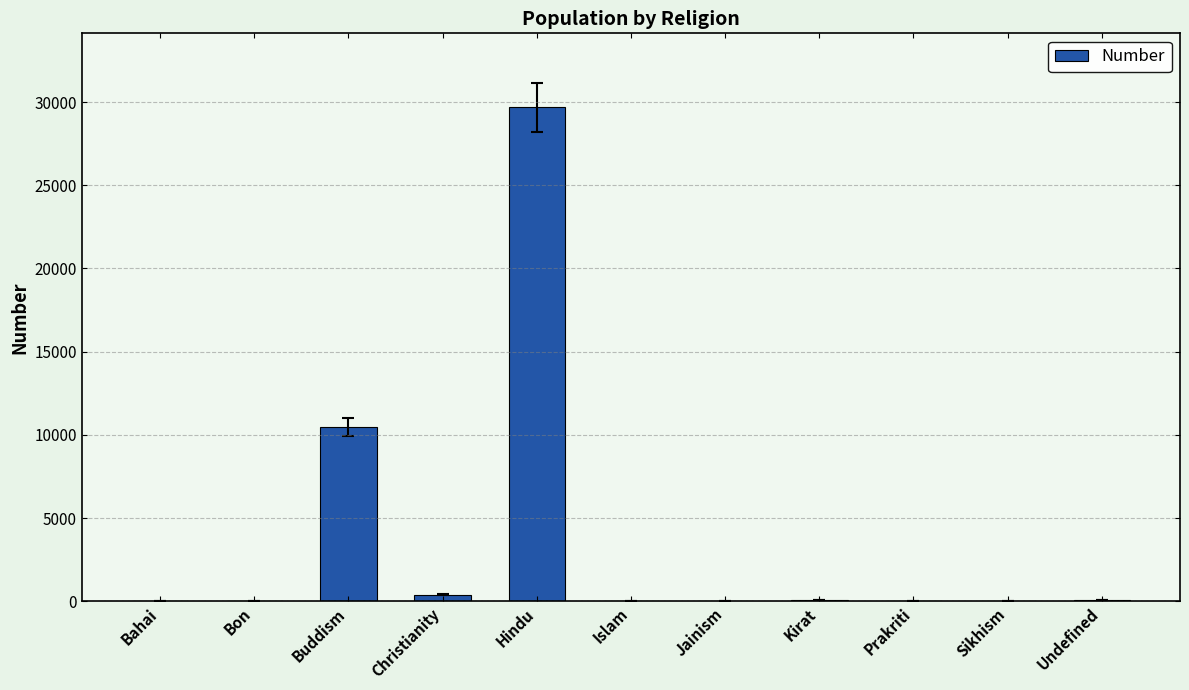

Is it true that the value at Hindu is 29680?

True